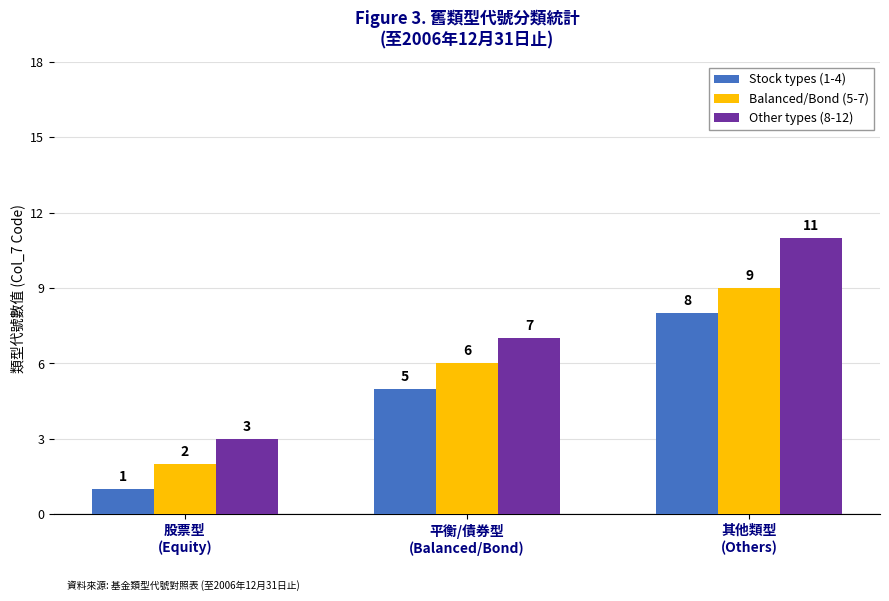

List the series in order of their peak value, lowest first.

Stock types (1-4), Balanced/Bond (5-7), Other types (8-12)